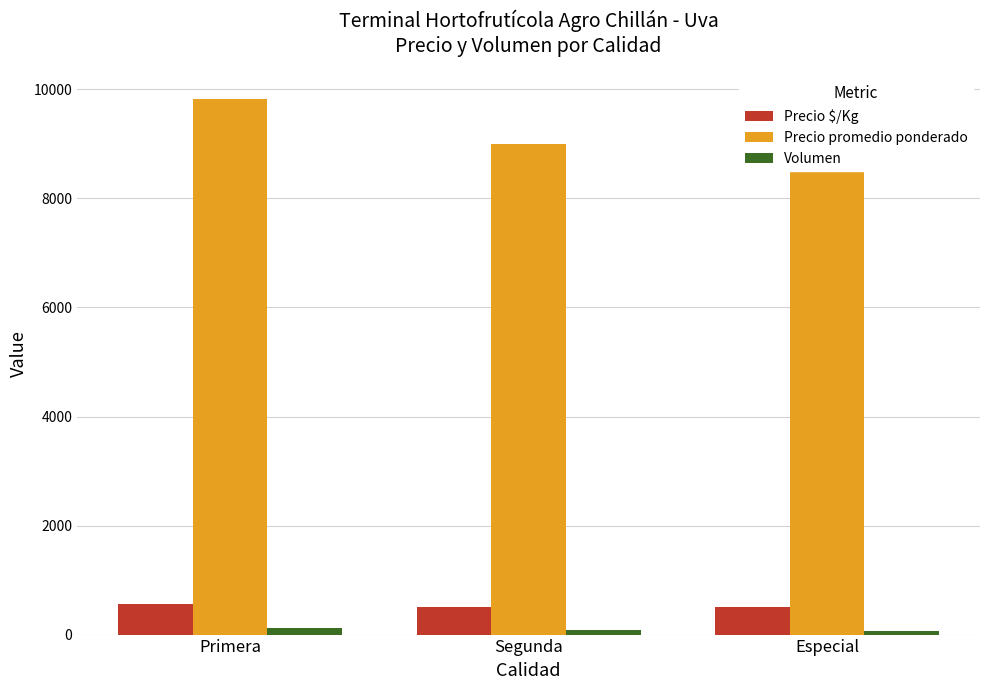

Which series has the largest range (max minus min)?

Precio promedio ponderado